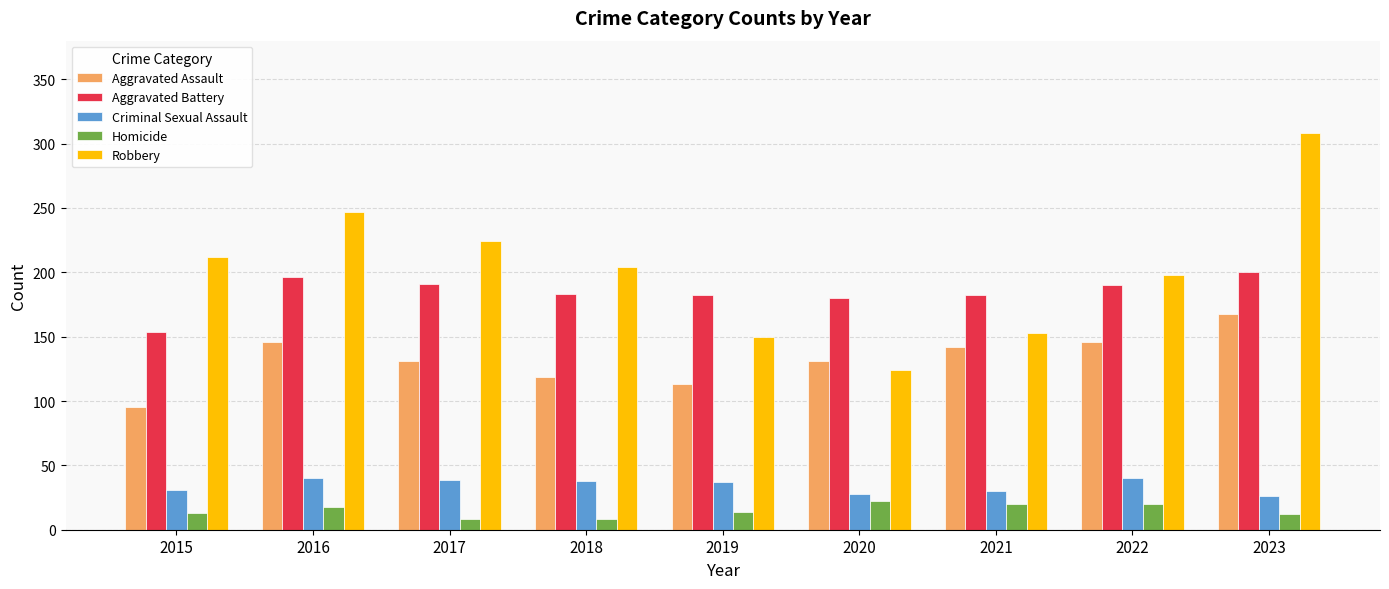

Is it true that Homicide equals 32 at 2022?

False